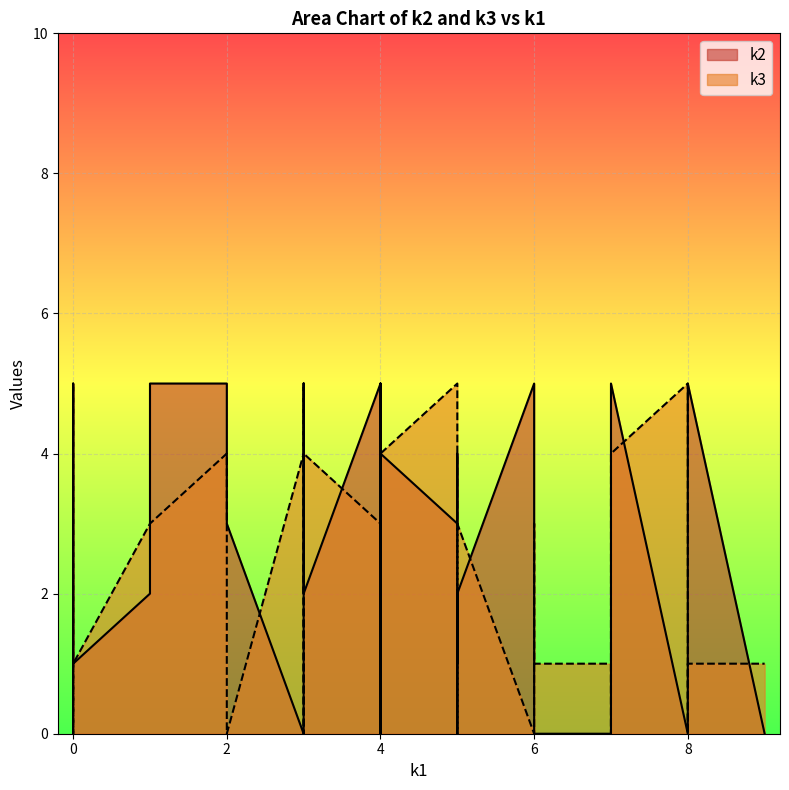

True or false: k2 has a value of 3 at i4.

False